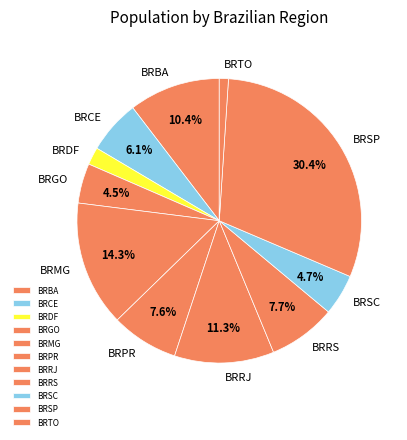

To the nearest percent, what is the average slice percentage?

9%